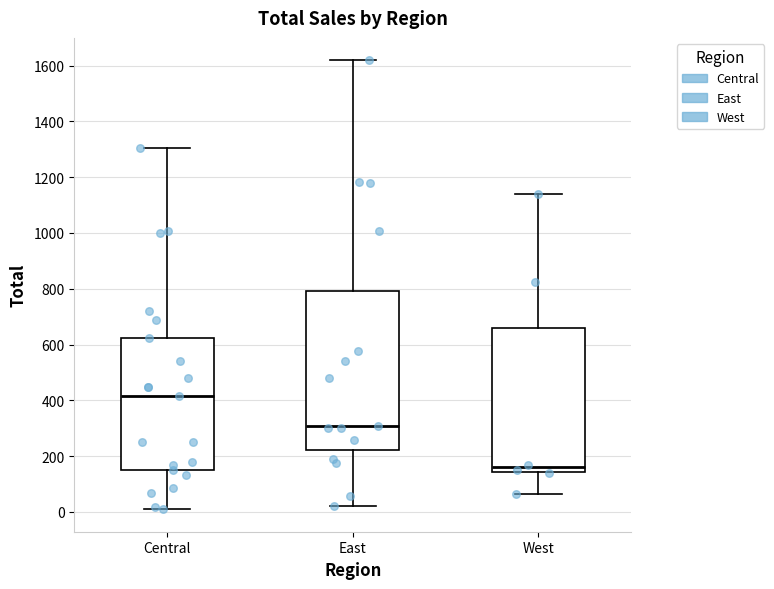

Reading left to right, read every box against the y-axis: the position of its median line, the range the box covers, and the ends of its whiskers. The values are not printed on the chart, so give them approximately, as read against the axis.

Central: median 420, box 140 to 620, whiskers 0 to 1300
East: median 300, box 220 to 800, whiskers 20 to 1620
West: median 160, box 140 to 660, whiskers 60 to 1140